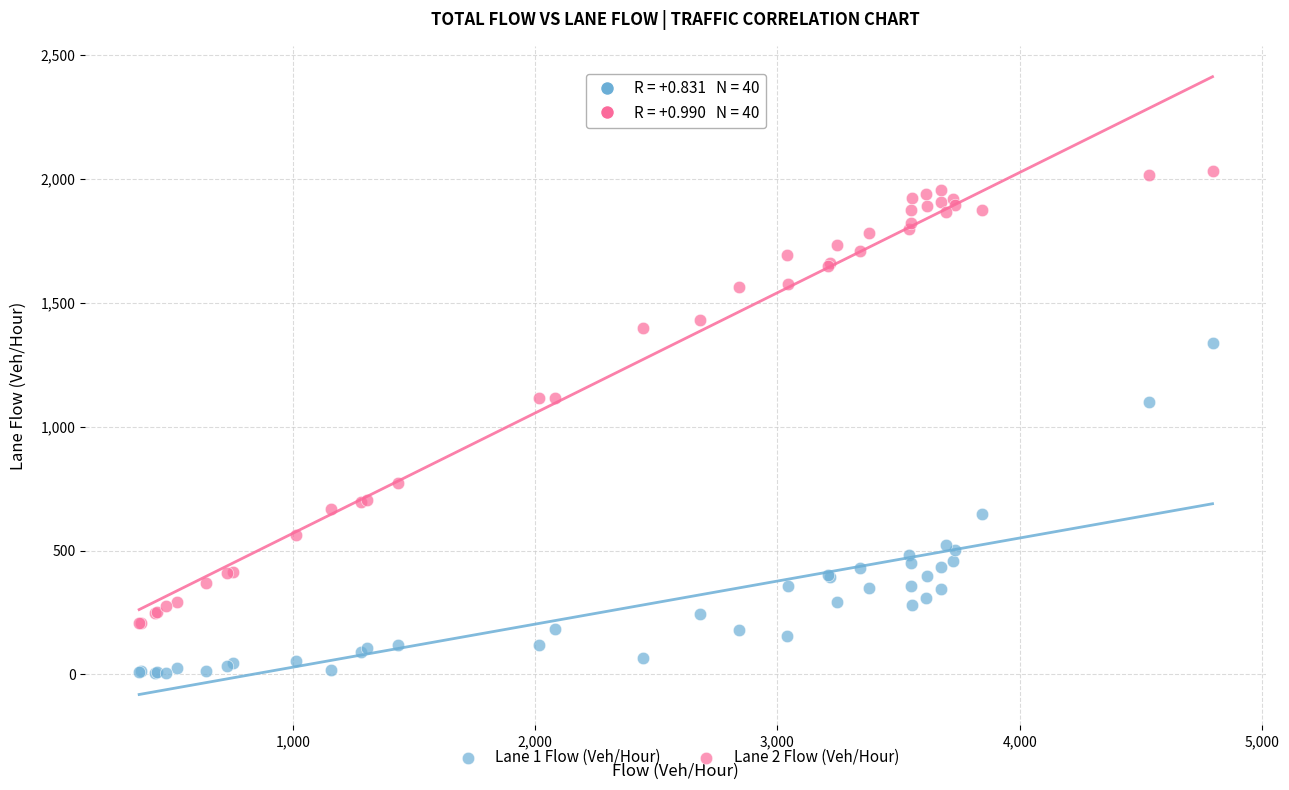

Which series contains the highest Y value?

Lane 2 Flow (Veh/Hour)